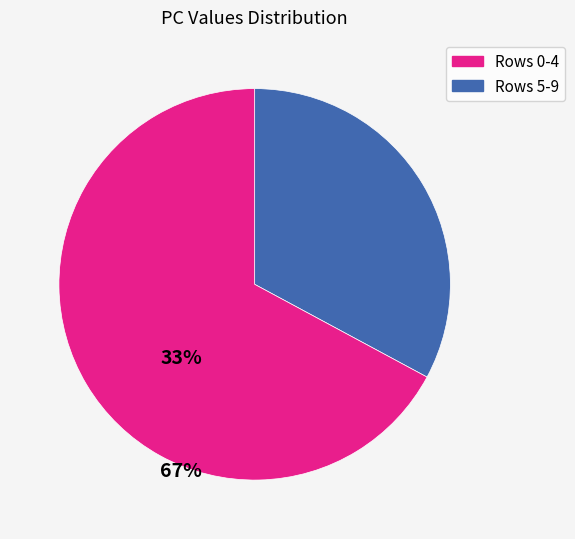

How many segments does this pie chart have?

2